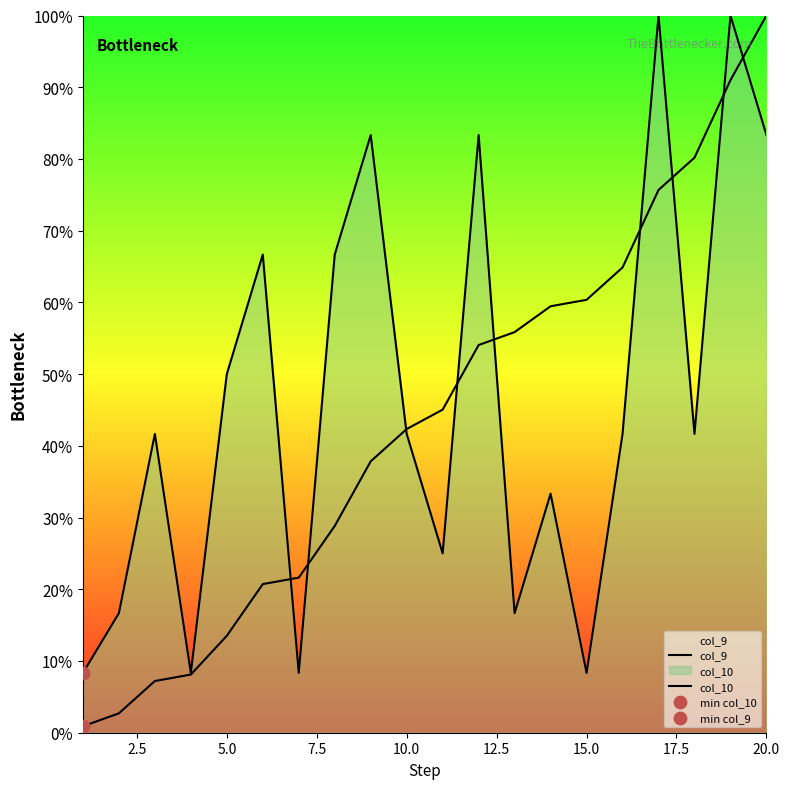

Which series has the largest total across all categories?

col_10